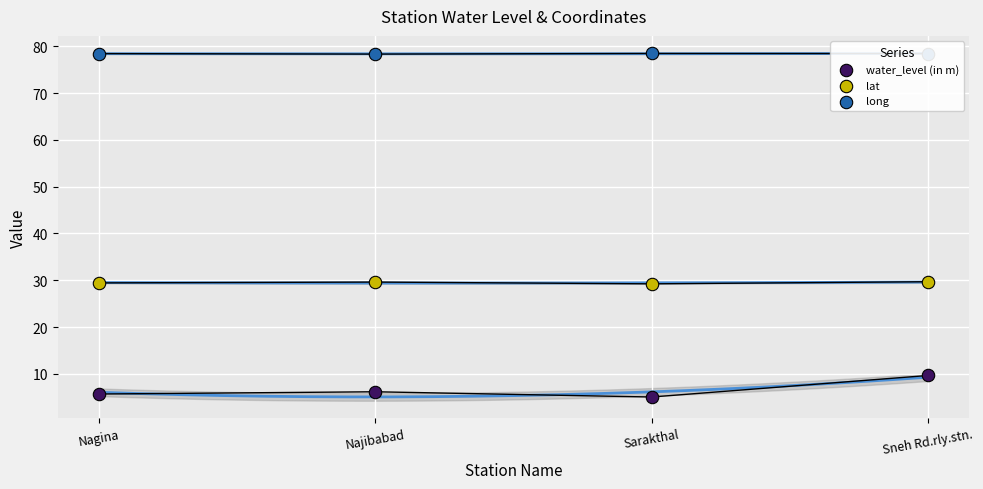

Which series has the largest total across all categories?

long